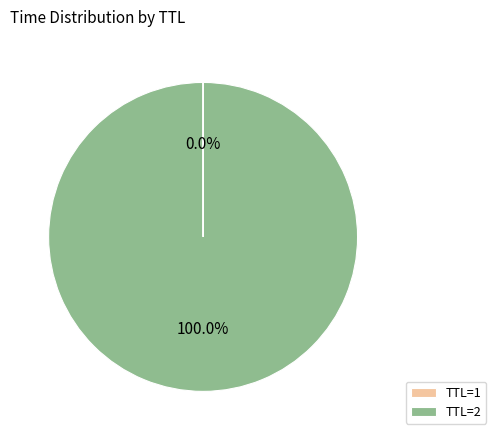

Which slice represents more than half of the pie?

TTL=2